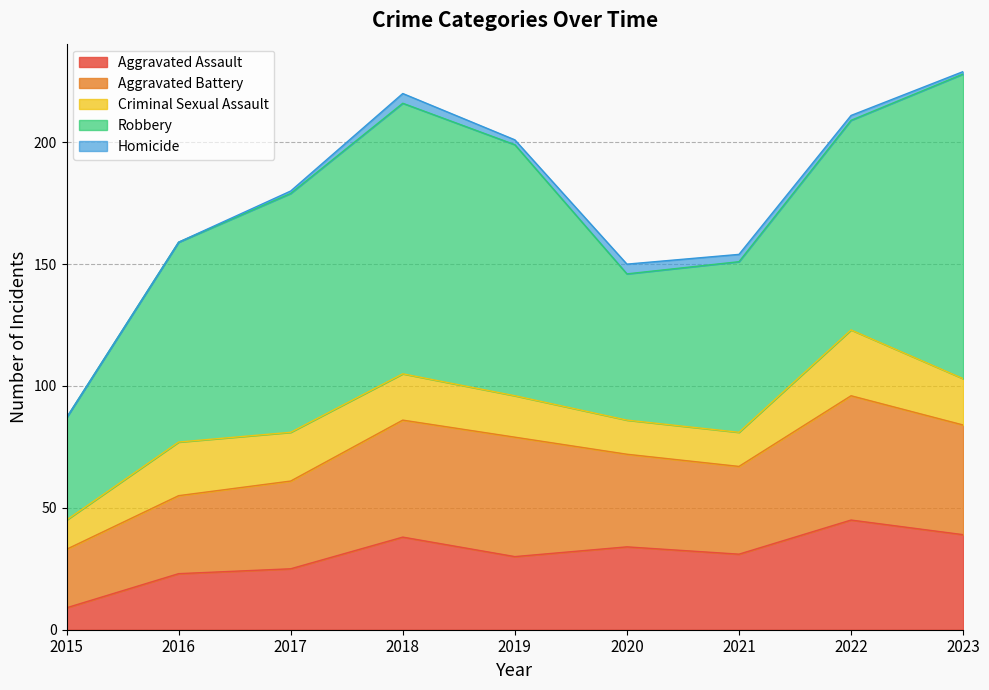

At which category does Robbery reach its first local peak?

2018